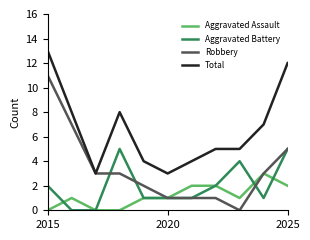

List the series in order of their overall mean, lowest first.

Aggravated Assault, Aggravated Battery, Robbery, Total